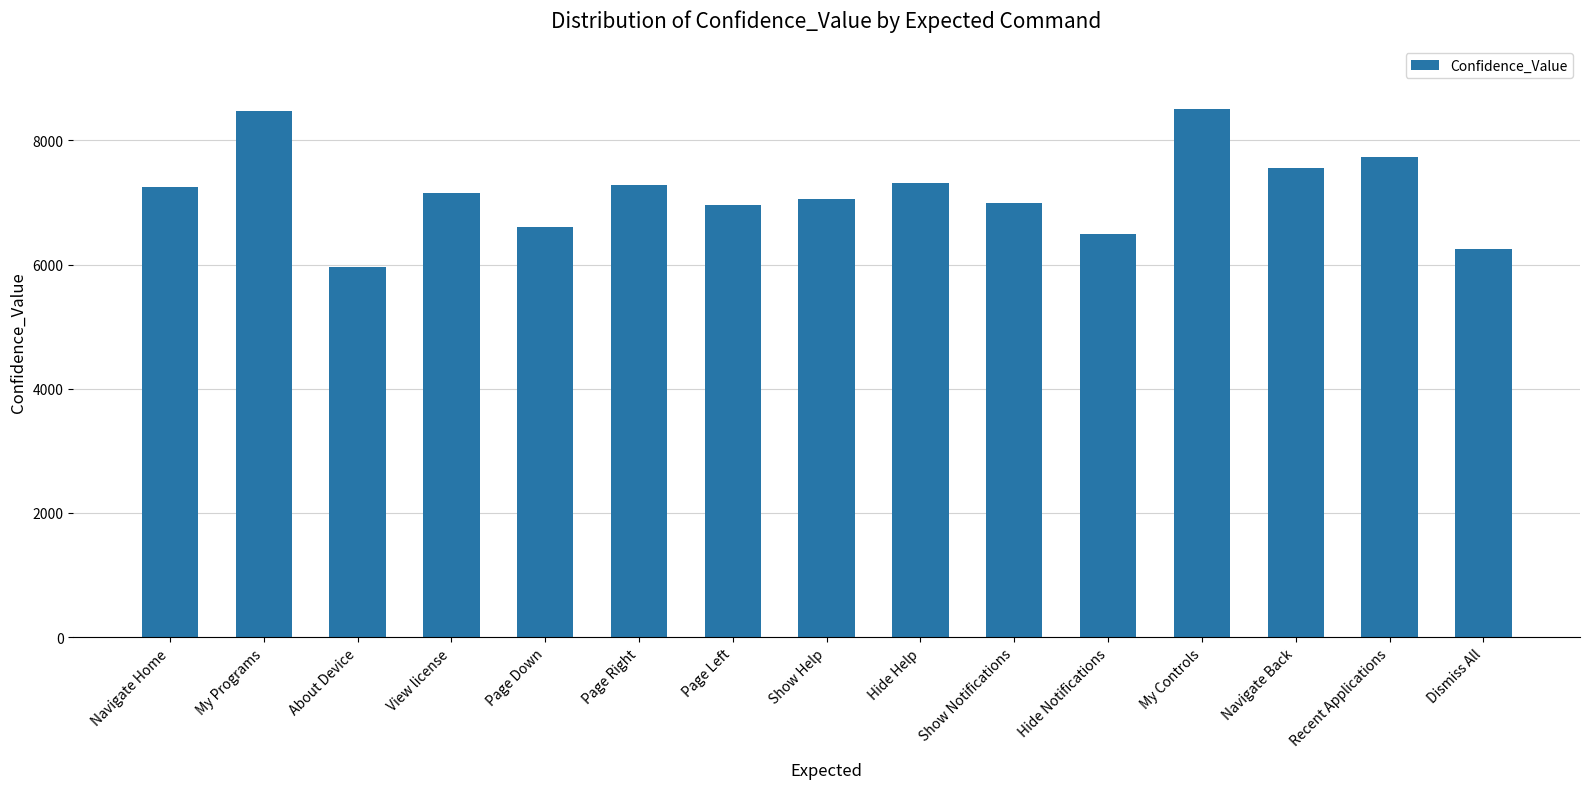

How many distinct data groups are displayed?

1